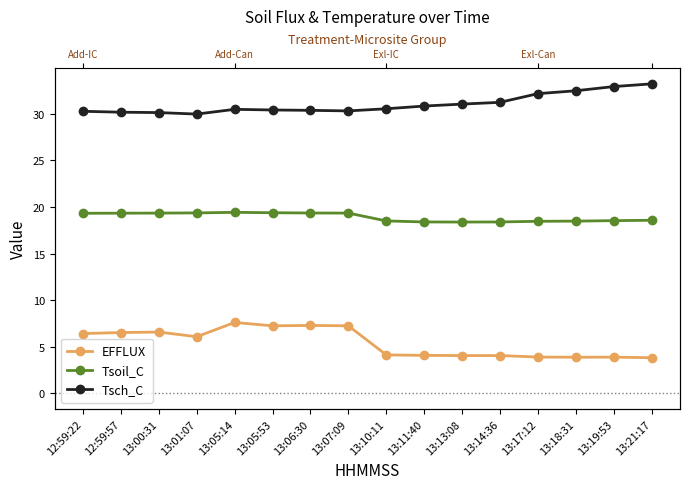

What is the value of the EFFLUX point at the 16th from the left?

3.8